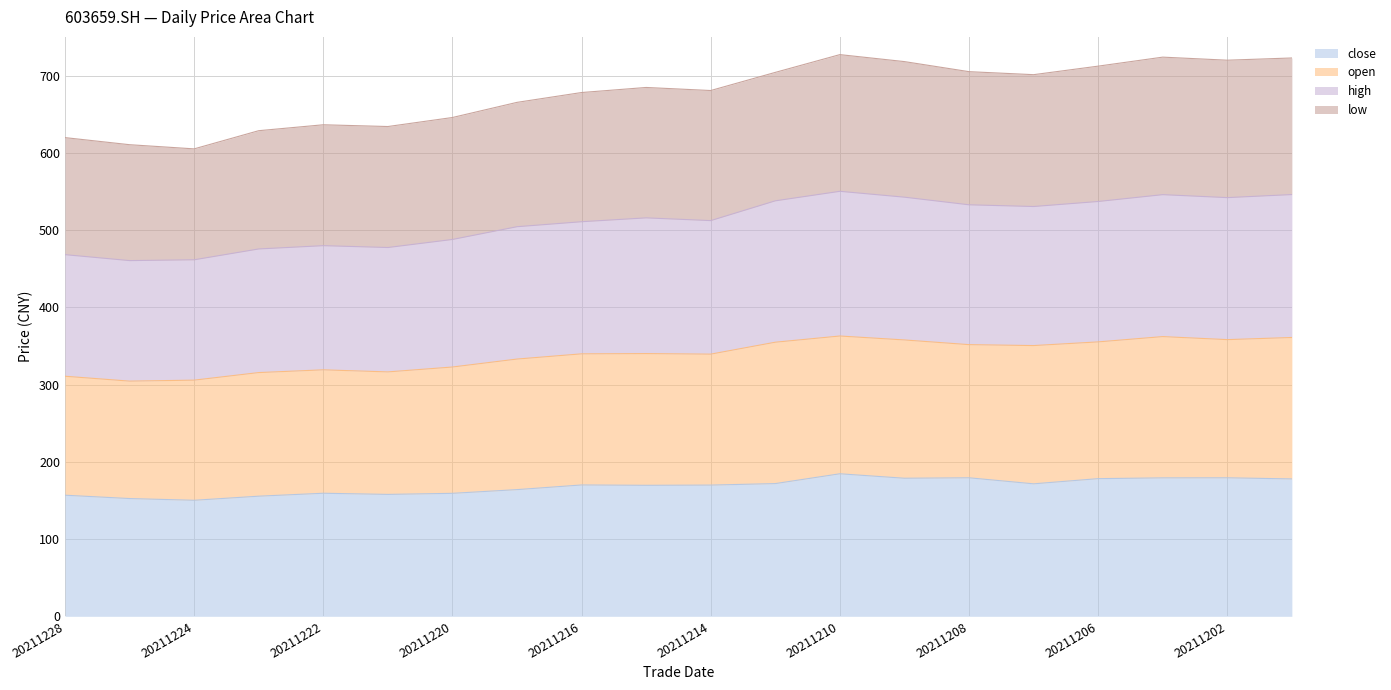

What is the smallest value displayed?

150.2